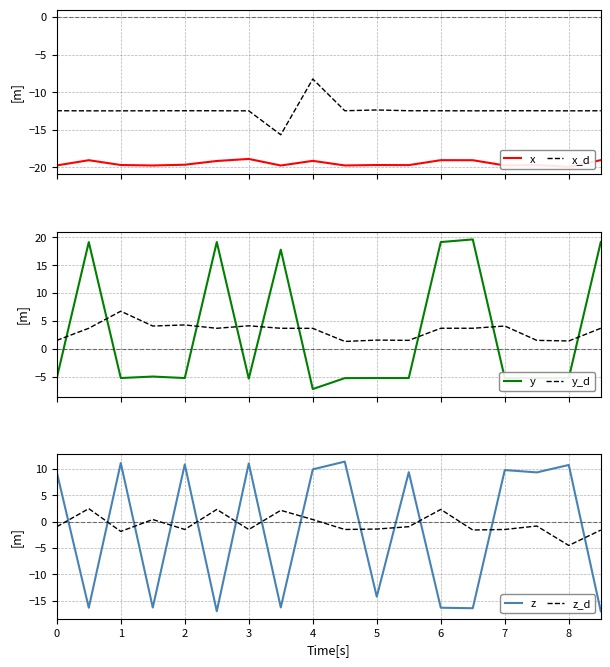

True or false: y has more than 0 points higher than both neighbors.

True